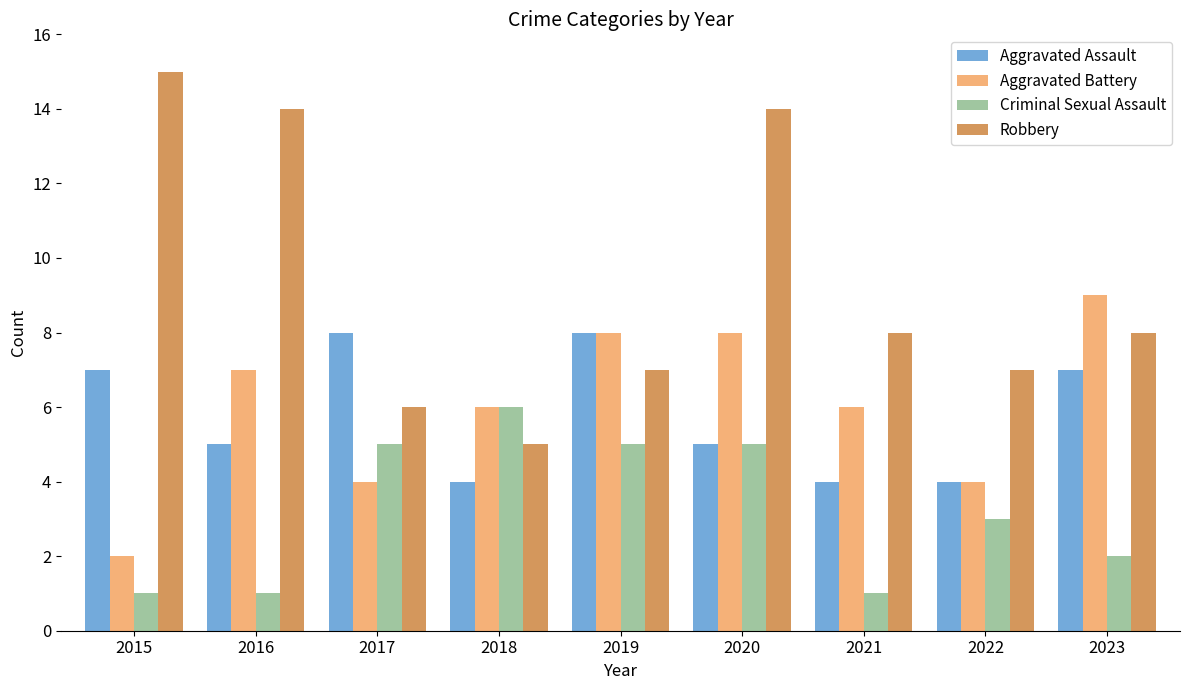

Which category has the highest value across all series?

2015